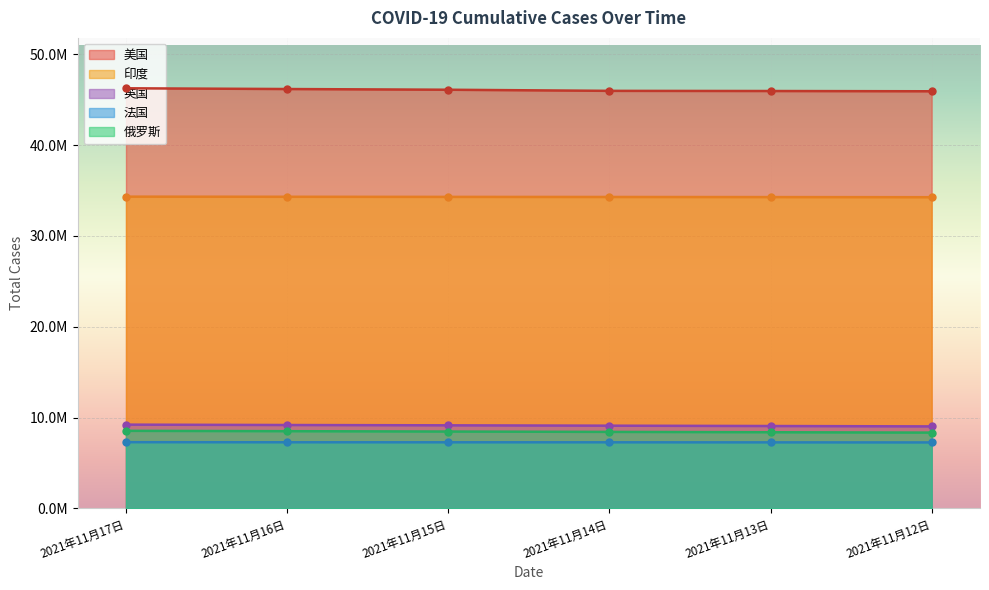

At which category is the sum across all series the highest?

2021年11月17日